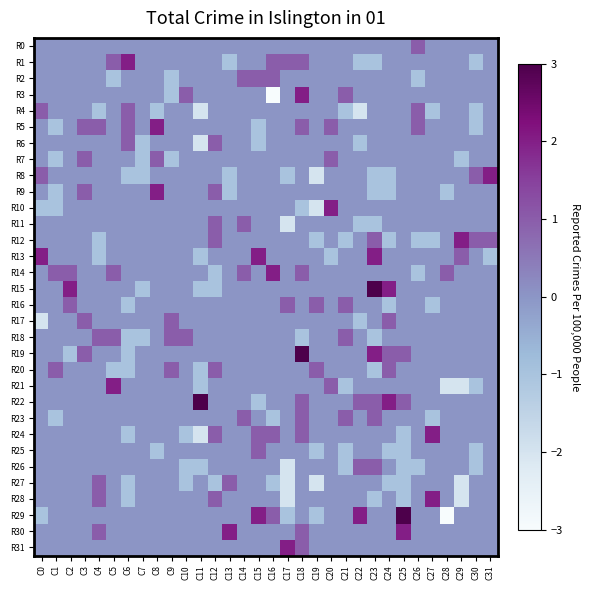

Reading left to right, transcribe all the data shown in this chart.

R0: C0=0	C1=0	C2=0	C3=0	C4=0	C5=0	C6=0	C7=0	C8=0	C9=0	C10=0	C11=0	C12=0	C13=0	C14=0	C15=0	C16=0	C17=0	C18=0	C19=0	C20=0	C21=0	C22=0	C23=0	C24=0	C25=0	C26=1	C27=0	C28=0	C29=0	C30=0	C31=0
R1: C0=0	C1=0	C2=0	C3=0	C4=0	C5=1	C6=2	C7=0	C8=0	C9=0	C10=0	C11=0	C12=0	C13=-1	C14=0	C15=0	C16=1	C17=1	C18=1	C19=0	C20=0	C21=0	C22=-1	C23=-1	C24=0	C25=0	C26=0	C27=0	C28=0	C29=0	C30=-1	C31=0
R2: C0=0	C1=0	C2=0	C3=0	C4=0	C5=-1	C6=0	C7=0	C8=0	C9=-1	C10=0	C11=0	C12=0	C13=0	C14=1	C15=1	C16=1	C17=0	C18=0	C19=0	C20=0	C21=0	C22=0	C23=0	C24=0	C25=0	C26=-1	C27=0	C28=0	C29=0	C30=0	C31=0
R3: C0=0	C1=0	C2=0	C3=0	C4=0	C5=0	C6=0	C7=0	C8=0	C9=-1	C10=1	C11=0	C12=0	C13=0	C14=0	C15=0	C16=-3	C17=0	C18=2	C19=0	C20=0	C21=1	C22=0	C23=0	C24=0	C25=0	C26=0	C27=0	C28=0	C29=0	C30=0	C31=0
R4: C0=1	C1=0	C2=0	C3=0	C4=-1	C5=0	C6=1	C7=0	C8=-1	C9=0	C10=0	C11=-2	C12=0	C13=0	C14=0	C15=0	C16=0	C17=0	C18=0	C19=0	C20=0	C21=-1	C22=-2	C23=0	C24=0	C25=0	C26=1	C27=-1	C28=0	C29=0	C30=-1	C31=0
R5: C0=0	C1=-1	C2=0	C3=1	C4=1	C5=0	C6=1	C7=0	C8=2	C9=0	C10=0	C11=0	C12=0	C13=0	C14=0	C15=-1	C16=0	C17=0	C18=1	C19=0	C20=1	C21=0	C22=0	C23=0	C24=0	C25=0	C26=1	C27=0	C28=0	C29=0	C30=-1	C31=0
R6: C0=0	C1=0	C2=0	C3=0	C4=0	C5=0	C6=1	C7=-1	C8=0	C9=0	C10=0	C11=-2	C12=1	C13=0	C14=0	C15=-1	C16=0	C17=0	C18=0	C19=0	C20=0	C21=0	C22=-1	C23=0	C24=0	C25=0	C26=0	C27=0	C28=0	C29=0	C30=0	C31=0
R7: C0=0	C1=-1	C2=0	C3=1	C4=0	C5=0	C6=0	C7=-1	C8=1	C9=-1	C10=0	C11=0	C12=0	C13=0	C14=0	C15=0	C16=0	C17=0	C18=0	C19=0	C20=1	C21=0	C22=0	C23=0	C24=0	C25=0	C26=0	C27=0	C28=0	C29=-1	C30=0	C31=0
R8: C0=1	C1=0	C2=0	C3=0	C4=0	C5=0	C6=-1	C7=-1	C8=0	C9=0	C10=0	C11=0	C12=0	C13=-1	C14=0	C15=0	C16=0	C17=-1	C18=0	C19=-2	C20=0	C21=0	C22=0	C23=-1	C24=-1	C25=0	C26=0	C27=0	C28=0	C29=0	C30=1	C31=2
R9: C0=0	C1=-1	C2=0	C3=1	C4=0	C5=0	C6=0	C7=0	C8=2	C9=0	C10=0	C11=0	C12=1	C13=-1	C14=0	C15=0	C16=0	C17=0	C18=0	C19=0	C20=0	C21=0	C22=0	C23=-1	C24=-1	C25=0	C26=0	C27=0	C28=-1	C29=0	C30=0	C31=0
R10: C0=-1	C1=-1	C2=0	C3=0	C4=0	C5=0	C6=0	C7=0	C8=0	C9=0	C10=0	C11=0	C12=0	C13=0	C14=0	C15=0	C16=0	C17=0	C18=-1	C19=-2	C20=2	C21=0	C22=0	C23=0	C24=0	C25=0	C26=0	C27=0	C28=0	C29=0	C30=0	C31=0
R11: C0=0	C1=0	C2=0	C3=0	C4=0	C5=0	C6=0	C7=0	C8=0	C9=0	C10=0	C11=0	C12=1	C13=0	C14=1	C15=0	C16=0	C17=-2	C18=0	C19=0	C20=0	C21=0	C22=-1	C23=-1	C24=0	C25=0	C26=0	C27=0	C28=0	C29=0	C30=0	C31=0
R12: C0=0	C1=0	C2=0	C3=0	C4=-1	C5=0	C6=0	C7=0	C8=0	C9=0	C10=0	C11=0	C12=1	C13=0	C14=0	C15=0	C16=0	C17=0	C18=0	C19=-1	C20=0	C21=-1	C22=0	C23=1	C24=-1	C25=0	C26=-1	C27=-1	C28=0	C29=2	C30=1	C31=1
R13: C0=2	C1=0	C2=0	C3=0	C4=-1	C5=0	C6=0	C7=0	C8=0	C9=0	C10=0	C11=-1	C12=0	C13=0	C14=0	C15=2	C16=0	C17=0	C18=0	C19=0	C20=-1	C21=0	C22=0	C23=2	C24=0	C25=0	C26=0	C27=0	C28=0	C29=1	C30=0	C31=-1
R14: C0=0	C1=1	C2=1	C3=0	C4=0	C5=1	C6=0	C7=0	C8=0	C9=0	C10=0	C11=0	C12=-1	C13=0	C14=1	C15=0	C16=2	C17=0	C18=1	C19=0	C20=0	C21=0	C22=0	C23=0	C24=0	C25=0	C26=-1	C27=0	C28=1	C29=0	C30=0	C31=0
R15: C0=0	C1=0	C2=2	C3=0	C4=0	C5=0	C6=0	C7=-1	C8=0	C9=0	C10=0	C11=-1	C12=-1	C13=0	C14=0	C15=0	C16=0	C17=0	C18=0	C19=0	C20=0	C21=0	C22=0	C23=3	C24=2	C25=0	C26=0	C27=0	C28=0	C29=0	C30=0	C31=0
R16: C0=0	C1=0	C2=1	C3=0	C4=0	C5=0	C6=-1	C7=0	C8=0	C9=0	C10=0	C11=0	C12=0	C13=0	C14=0	C15=0	C16=0	C17=1	C18=0	C19=1	C20=0	C21=1	C22=0	C23=0	C24=-1	C25=0	C26=0	C27=-1	C28=0	C29=0	C30=0	C31=0
R17: C0=-2	C1=0	C2=0	C3=1	C4=0	C5=0	C6=0	C7=0	C8=0	C9=1	C10=0	C11=0	C12=0	C13=0	C14=0	C15=0	C16=0	C17=0	C18=0	C19=0	C20=0	C21=0	C22=-1	C23=0	C24=1	C25=0	C26=0	C27=0	C28=0	C29=0	C30=0	C31=0
R18: C0=0	C1=0	C2=0	C3=0	C4=1	C5=1	C6=-1	C7=-1	C8=0	C9=1	C10=1	C11=0	C12=0	C13=0	C14=0	C15=0	C16=0	C17=0	C18=-1	C19=0	C20=0	C21=1	C22=0	C23=-1	C24=0	C25=0	C26=0	C27=0	C28=0	C29=0	C30=0	C31=0
R19: C0=0	C1=0	C2=-1	C3=1	C4=0	C5=0	C6=-1	C7=0	C8=0	C9=0	C10=0	C11=0	C12=0	C13=0	C14=0	C15=0	C16=0	C17=0	C18=3	C19=0	C20=0	C21=0	C22=0	C23=2	C24=1	C25=1	C26=0	C27=0	C28=0	C29=0	C30=0	C31=0
R20: C0=0	C1=1	C2=0	C3=0	C4=0	C5=-1	C6=-1	C7=0	C8=0	C9=1	C10=0	C11=-1	C12=1	C13=0	C14=0	C15=0	C16=0	C17=0	C18=0	C19=1	C20=0	C21=0	C22=0	C23=-1	C24=1	C25=0	C26=0	C27=0	C28=0	C29=0	C30=0	C31=0
R21: C0=0	C1=0	C2=0	C3=0	C4=0	C5=2	C6=0	C7=0	C8=0	C9=0	C10=0	C11=-1	C12=0	C13=0	C14=0	C15=0	C16=0	C17=0	C18=0	C19=0	C20=1	C21=-1	C22=0	C23=0	C24=0	C25=0	C26=0	C27=0	C28=-2	C29=-2	C30=-1	C31=0
R22: C0=0	C1=0	C2=0	C3=0	C4=0	C5=0	C6=0	C7=0	C8=0	C9=0	C10=0	C11=3	C12=0	C13=0	C14=0	C15=-1	C16=0	C17=0	C18=1	C19=0	C20=0	C21=0	C22=1	C23=1	C24=2	C25=1	C26=0	C27=0	C28=0	C29=0	C30=0	C31=0
R23: C0=0	C1=-1	C2=0	C3=0	C4=0	C5=0	C6=0	C7=0	C8=0	C9=0	C10=0	C11=0	C12=0	C13=0	C14=1	C15=0	C16=-1	C17=0	C18=1	C19=0	C20=0	C21=1	C22=0	C23=1	C24=0	C25=0	C26=0	C27=-1	C28=0	C29=0	C30=0	C31=0
R24: C0=0	C1=0	C2=0	C3=0	C4=0	C5=0	C6=-1	C7=0	C8=0	C9=0	C10=-1	C11=-2	C12=1	C13=0	C14=0	C15=1	C16=1	C17=0	C18=1	C19=0	C20=0	C21=0	C22=0	C23=0	C24=0	C25=-1	C26=0	C27=2	C28=0	C29=0	C30=0	C31=0
R25: C0=0	C1=0	C2=0	C3=0	C4=0	C5=0	C6=0	C7=0	C8=-1	C9=0	C10=0	C11=0	C12=0	C13=0	C14=0	C15=1	C16=0	C17=0	C18=0	C19=-1	C20=0	C21=-1	C22=0	C23=0	C24=-1	C25=-1	C26=0	C27=0	C28=0	C29=0	C30=-1	C31=0
R26: C0=0	C1=0	C2=0	C3=0	C4=0	C5=0	C6=0	C7=0	C8=0	C9=0	C10=-1	C11=-1	C12=0	C13=0	C14=0	C15=0	C16=0	C17=-2	C18=0	C19=0	C20=0	C21=-1	C22=1	C23=1	C24=0	C25=-1	C26=-1	C27=0	C28=0	C29=0	C30=-1	C31=0
R27: C0=0	C1=0	C2=0	C3=0	C4=1	C5=0	C6=-1	C7=0	C8=0	C9=0	C10=-1	C11=0	C12=-1	C13=1	C14=0	C15=0	C16=-1	C17=-2	C18=0	C19=-2	C20=0	C21=0	C22=0	C23=0	C24=-1	C25=-1	C26=0	C27=0	C28=0	C29=-2	C30=0	C31=0
R28: C0=0	C1=0	C2=0	C3=0	C4=1	C5=0	C6=-1	C7=0	C8=0	C9=0	C10=0	C11=0	C12=1	C13=0	C14=0	C15=0	C16=0	C17=-2	C18=0	C19=0	C20=0	C21=0	C22=0	C23=-1	C24=0	C25=-1	C26=0	C27=2	C28=0	C29=-2	C30=0	C31=0
R29: C0=-1	C1=0	C2=0	C3=0	C4=0	C5=0	C6=0	C7=0	C8=0	C9=0	C10=0	C11=0	C12=0	C13=0	C14=0	C15=2	C16=1	C17=-1	C18=0	C19=-1	C20=0	C21=0	C22=2	C23=0	C24=0	C25=3	C26=0	C27=0	C28=-3	C29=0	C30=0	C31=0
R30: C0=0	C1=0	C2=0	C3=0	C4=1	C5=0	C6=0	C7=0	C8=0	C9=0	C10=0	C11=0	C12=0	C13=2	C14=0	C15=0	C16=0	C17=0	C18=1	C19=0	C20=0	C21=0	C22=0	C23=0	C24=0	C25=2	C26=0	C27=0	C28=0	C29=0	C30=0	C31=0
R31: C0=0	C1=0	C2=0	C3=0	C4=0	C5=0	C6=0	C7=0	C8=0	C9=0	C10=0	C11=0	C12=0	C13=0	C14=0	C15=0	C16=0	C17=2	C18=1	C19=0	C20=0	C21=0	C22=0	C23=0	C24=0	C25=0	C26=0	C27=0	C28=0	C29=0	C30=0	C31=0